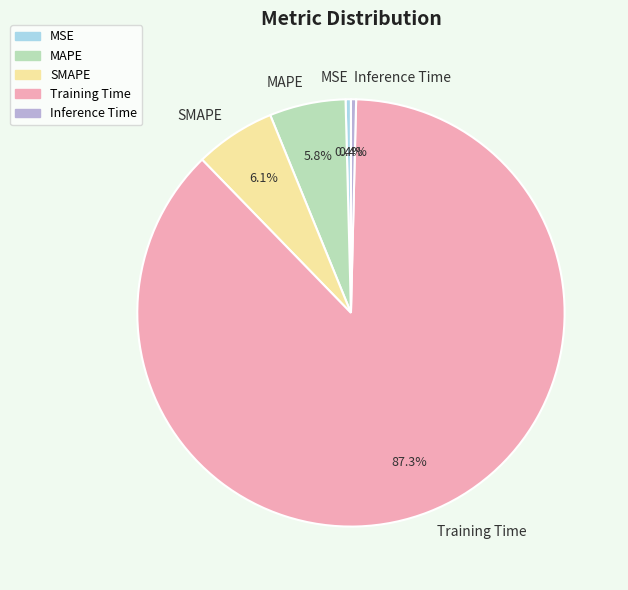

How much of the chart is everything except Inference Time?

99.6%